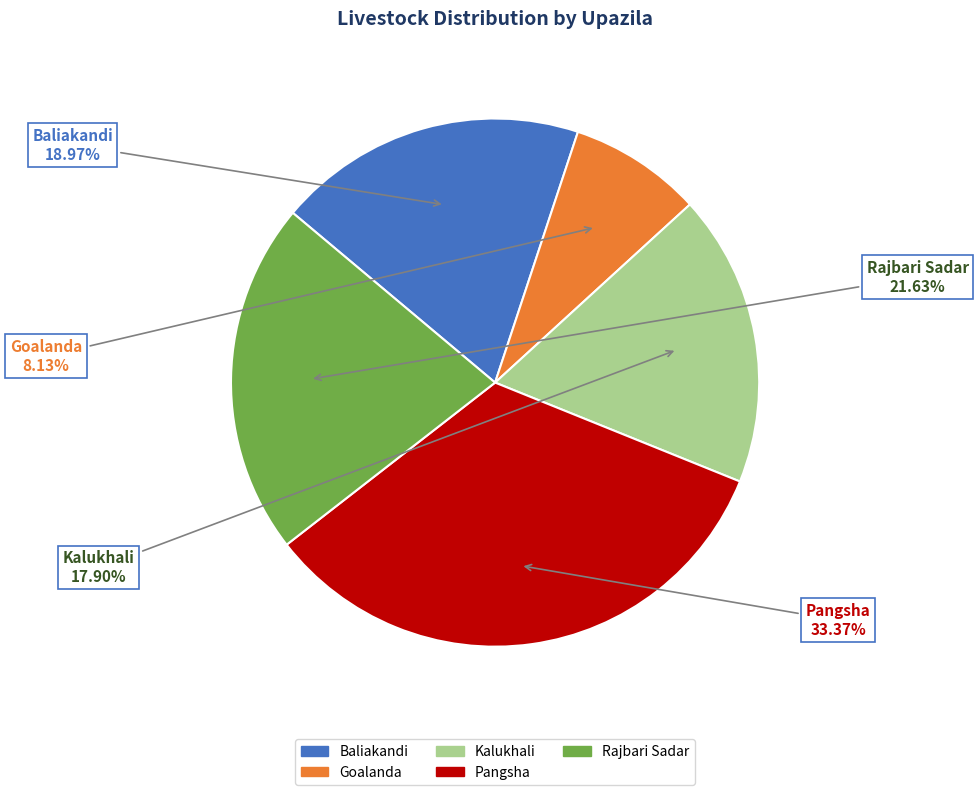

What percentage do Rajbari Sadar and Goalanda together represent?

29.8%